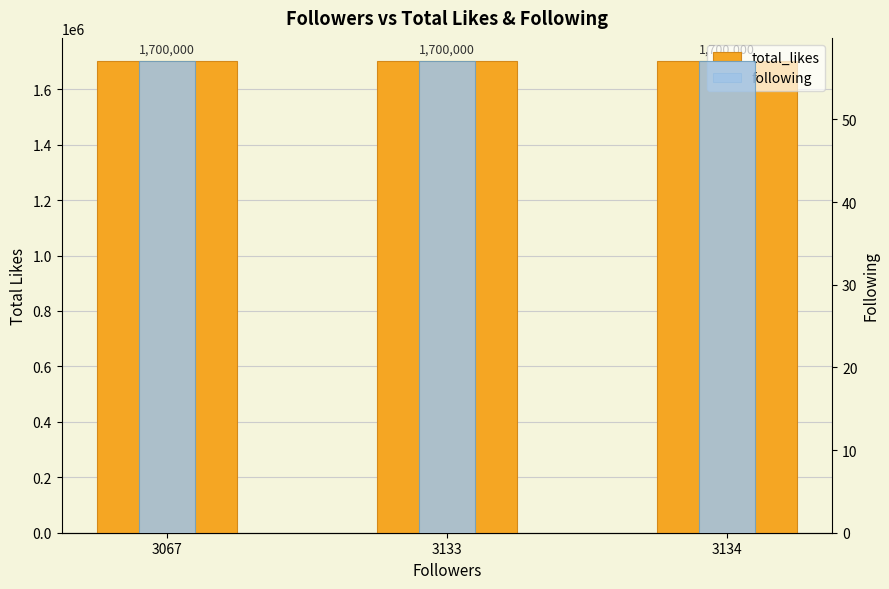

True or false: following has a value of 57 at 3133.

True